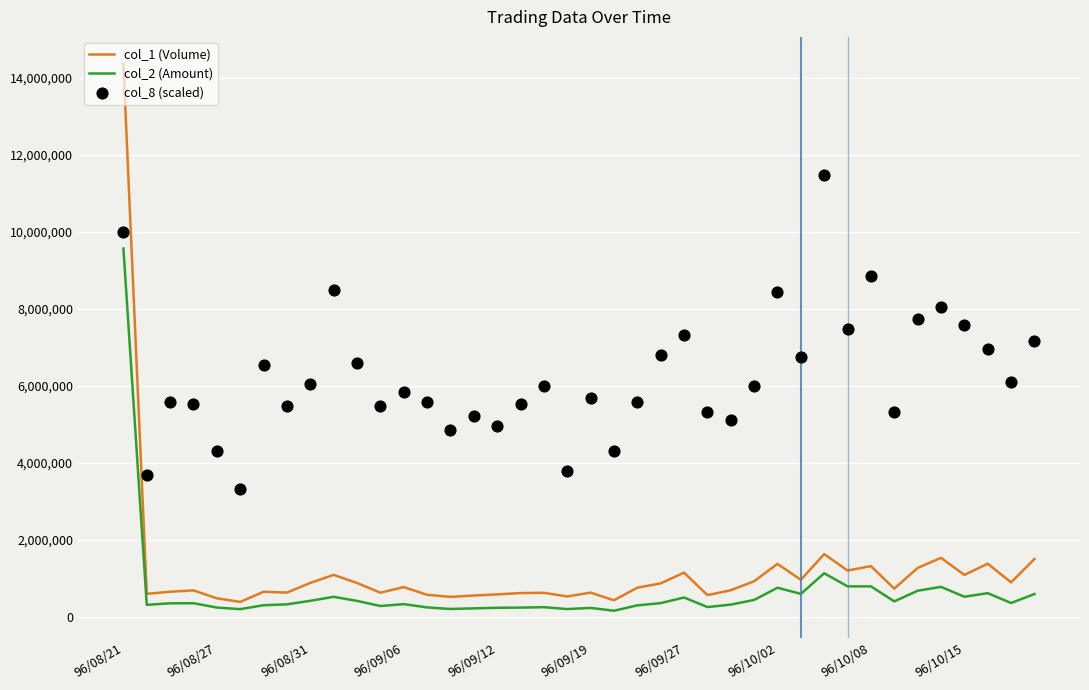

Which series contains the lowest Y value?

col_2 (Amount)